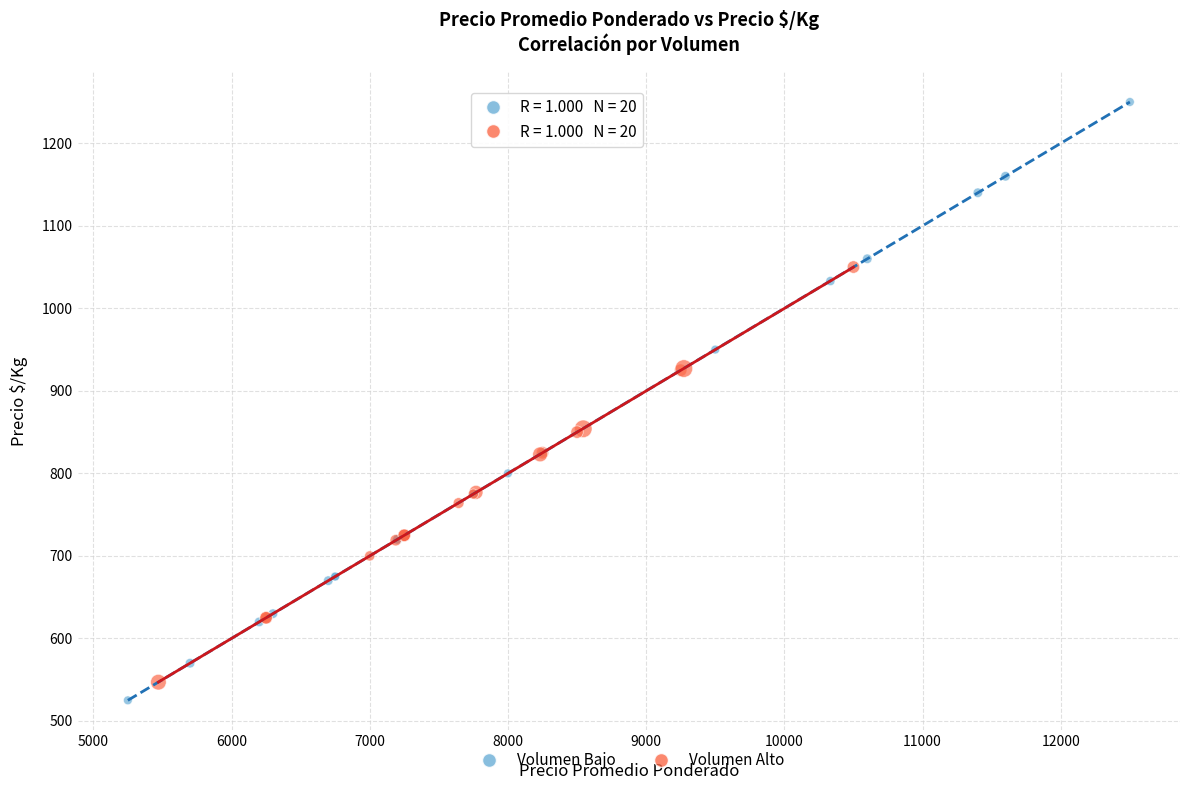

Which series has the widest spread of Y values?

Volumen Bajo